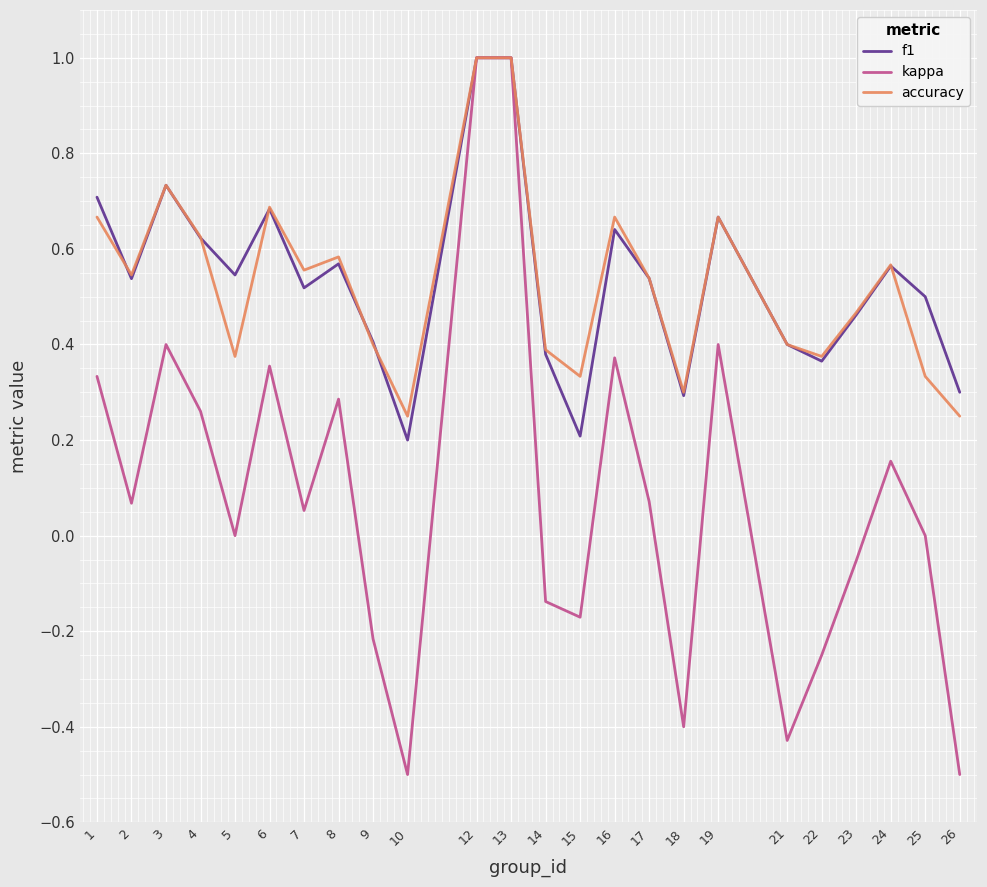

Between 1 and 25, which series saw the biggest shift?

accuracy